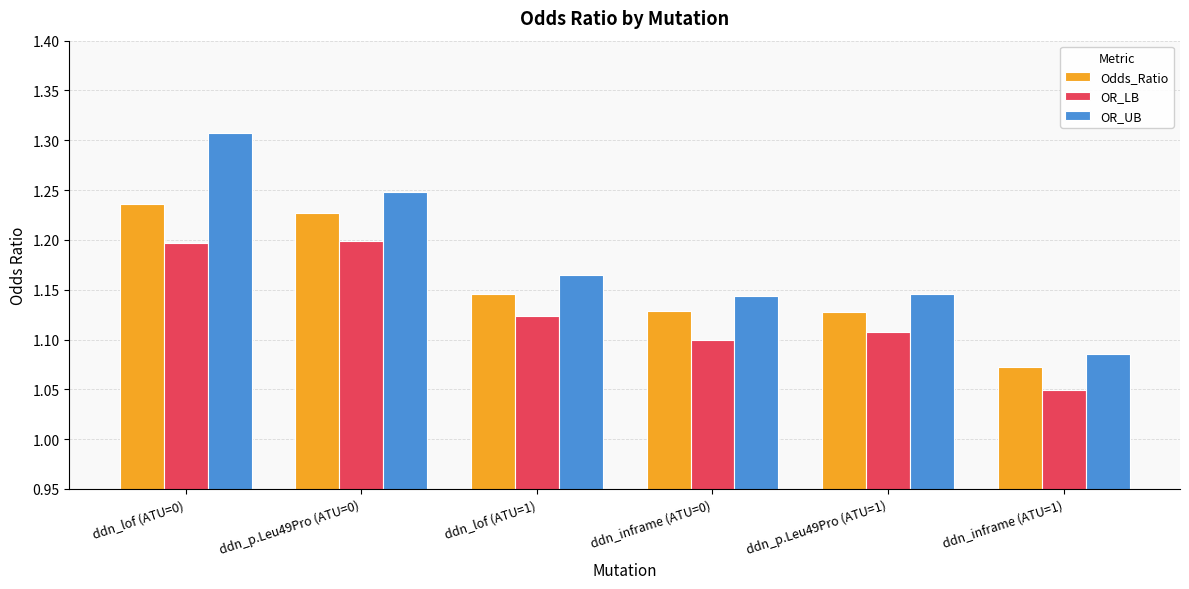

What is the sum of the OR_UB values at ddn_p.Leu49Pro (ATU=1) and ddn_lof (ATU=1)?

2.3